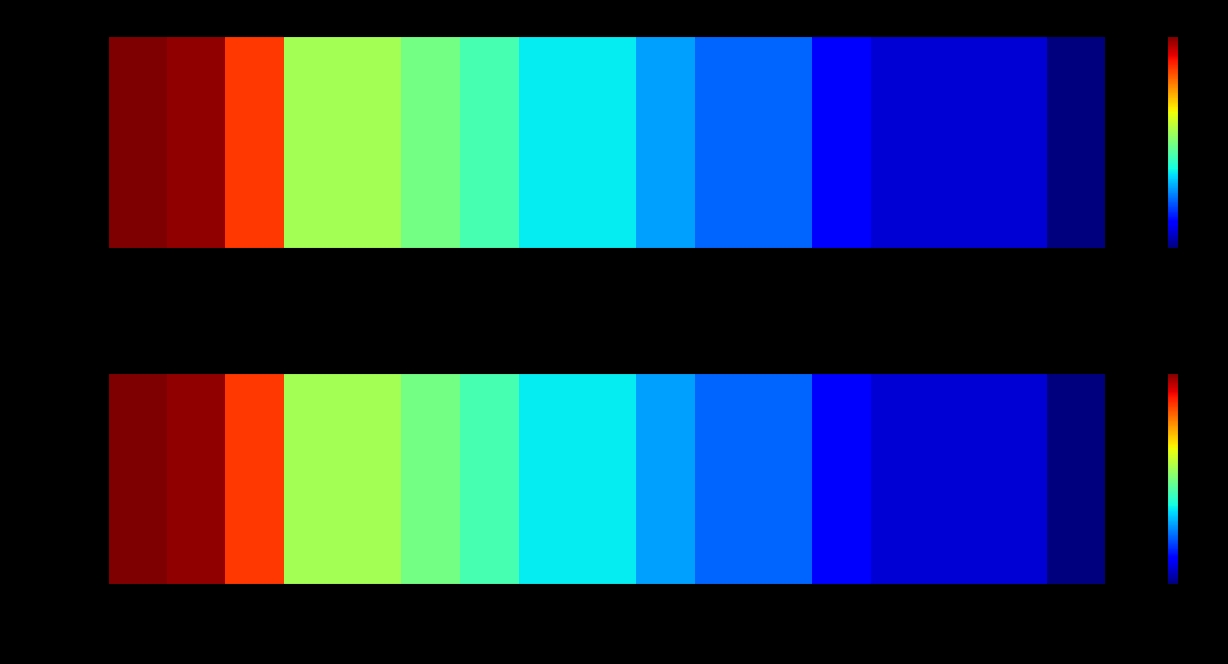

Rank the categories by value from lowest to highest.

Saloni, Anurag, Rishita, Bhuvan, Harsh, Jatin, Sandeep, Subham, Baljit, Manthan, Bhupesh, Aaditya, Parth, Robin, Shubham, Anjali, Divyansh